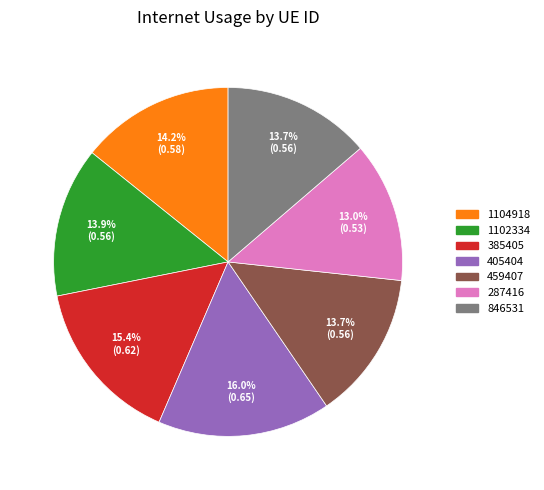

What is the largest slice in the pie chart?

405404